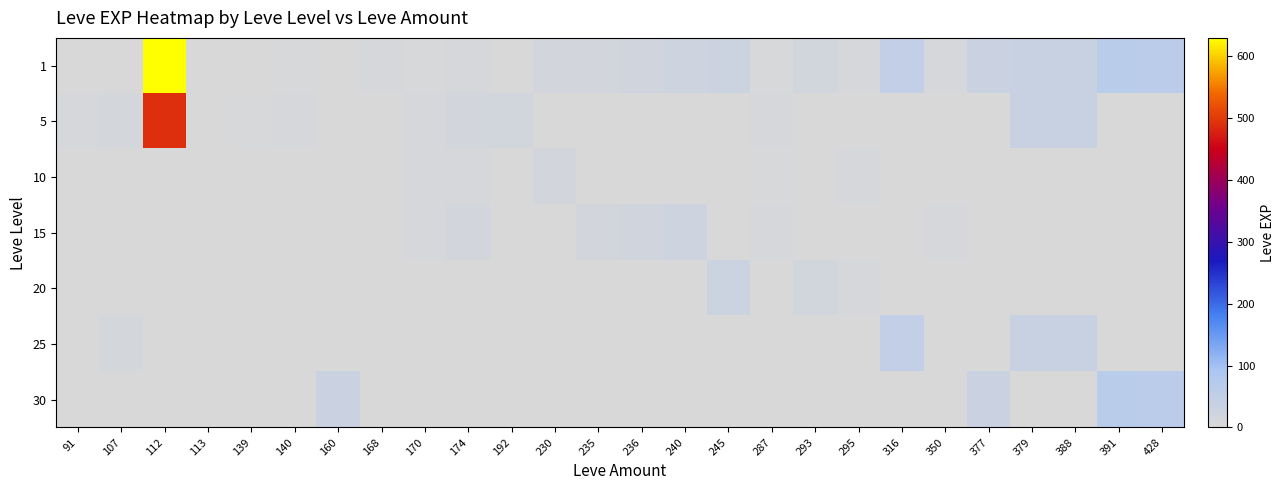

How many data points does each series have?

26